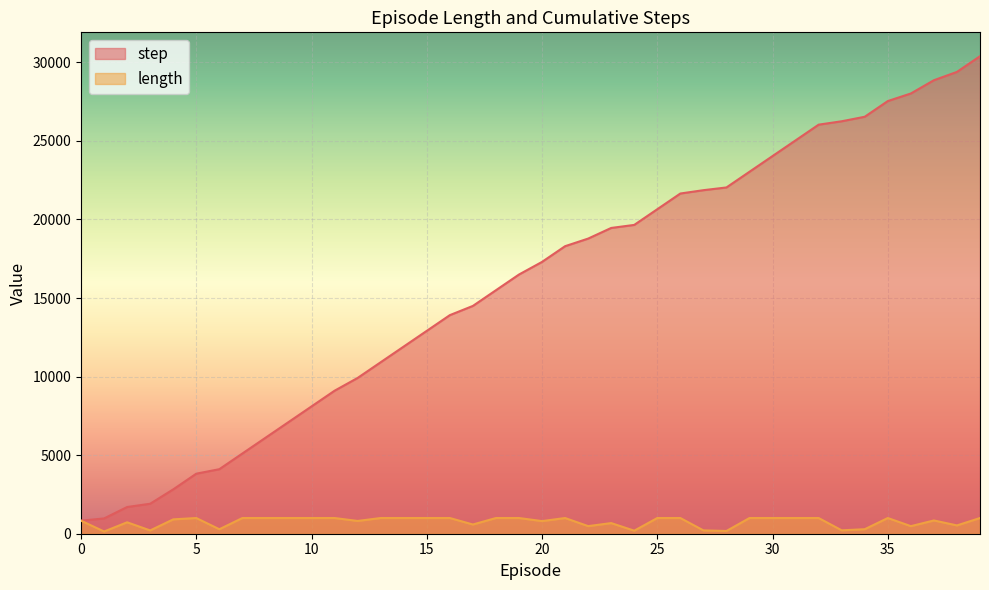

What is the difference between the maximum and minimum values in the length series?

858